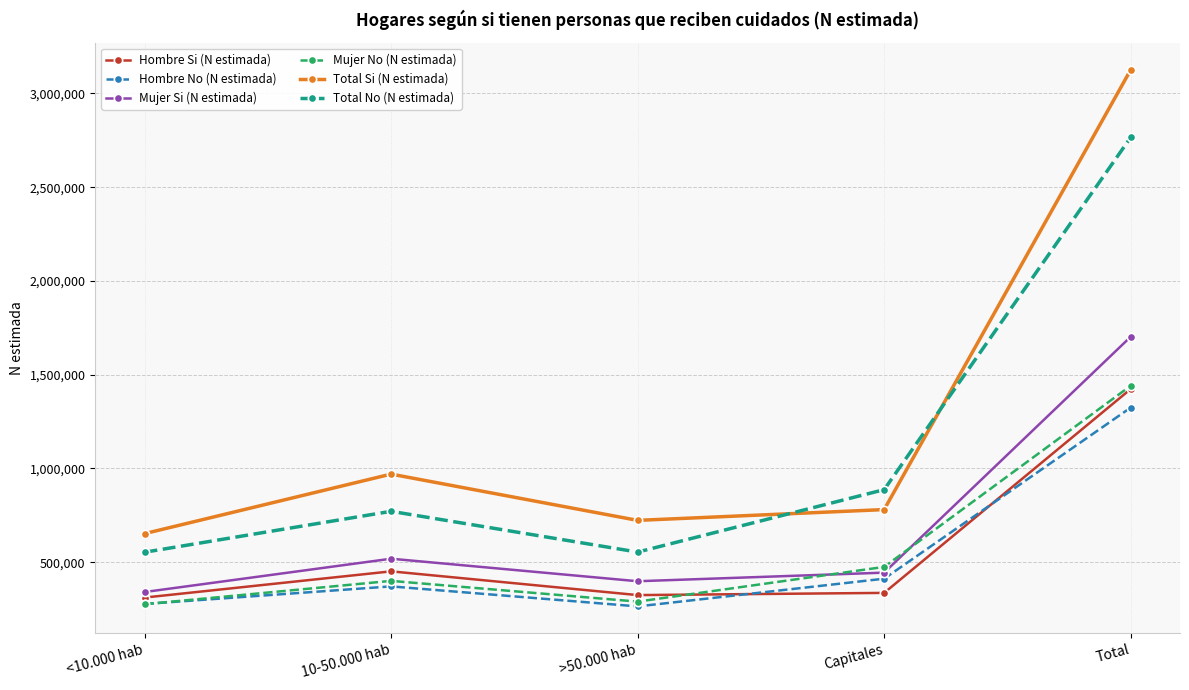

Is it true that Total No (N estimada) equals 512756 at 10-50.000 hab?

False